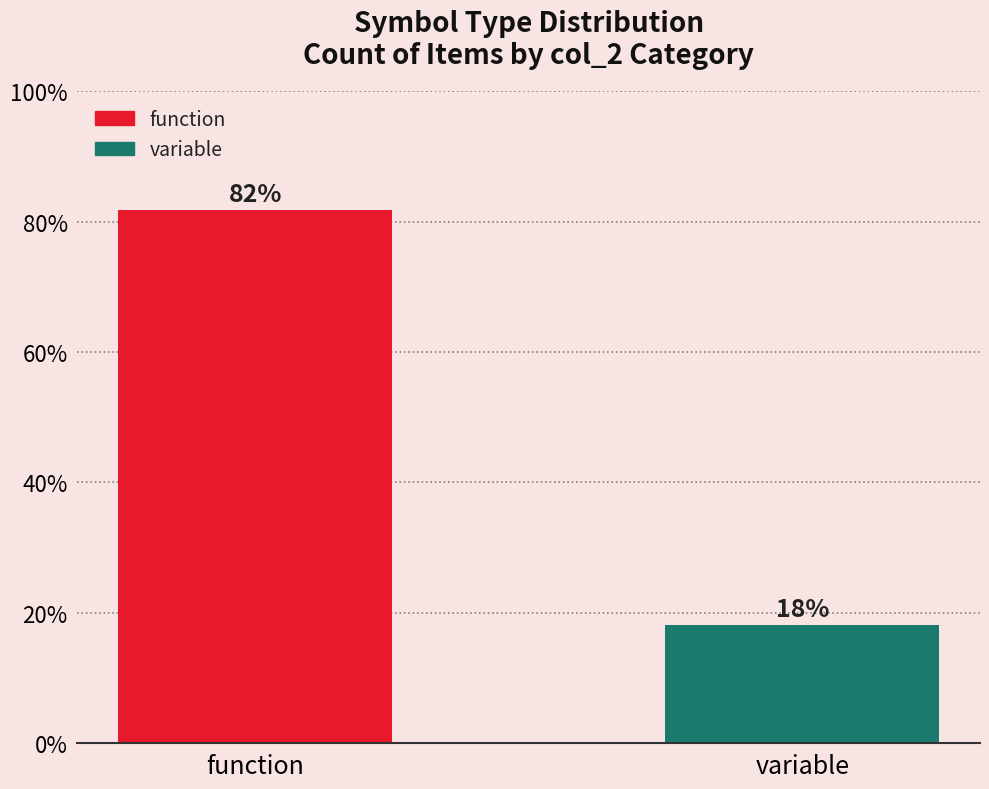

Rank the categories by value from lowest to highest.

variable, function